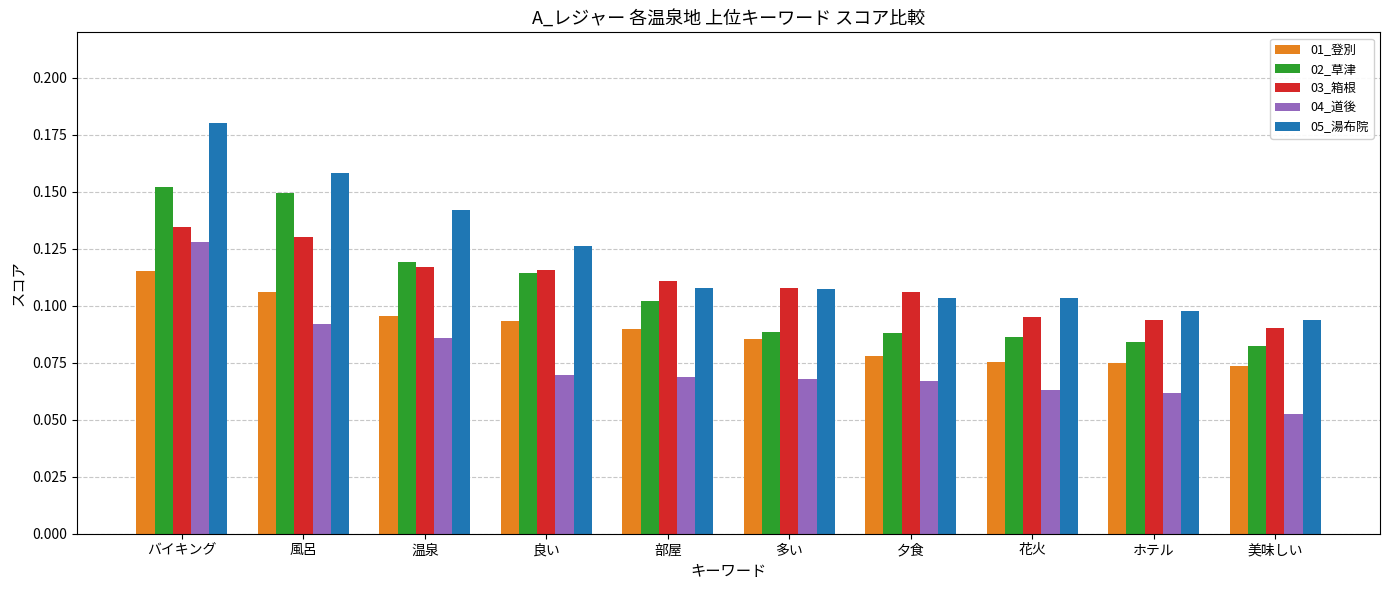

Is it true that 01_登別 equals 0.1 at ホテル?

True